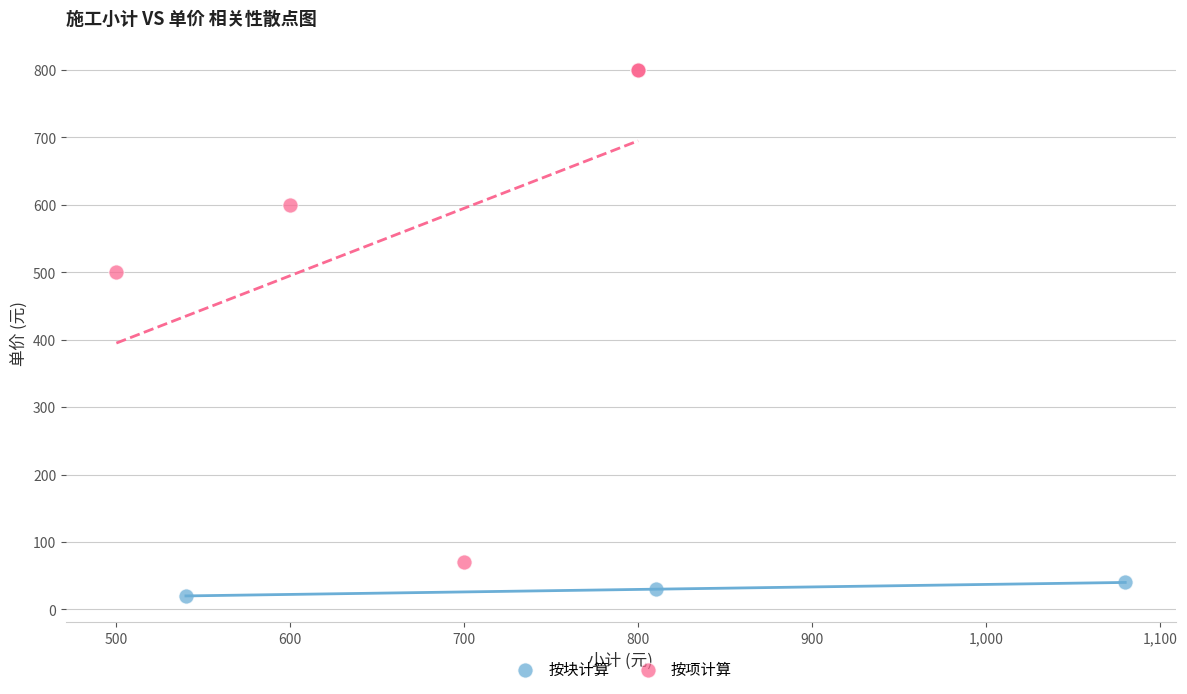

Which series has the largest Y range (max minus min)?

按项计算